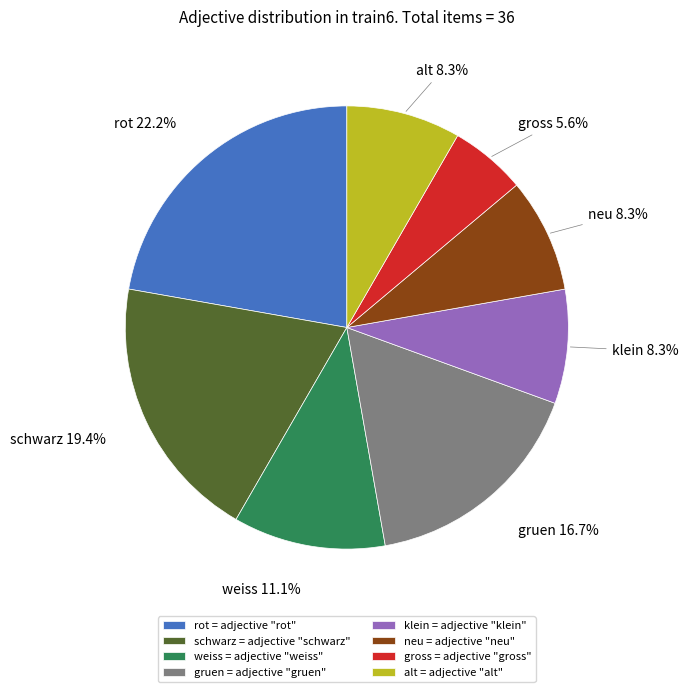

Is neu = adjective "neu" the majority of the pie?

No